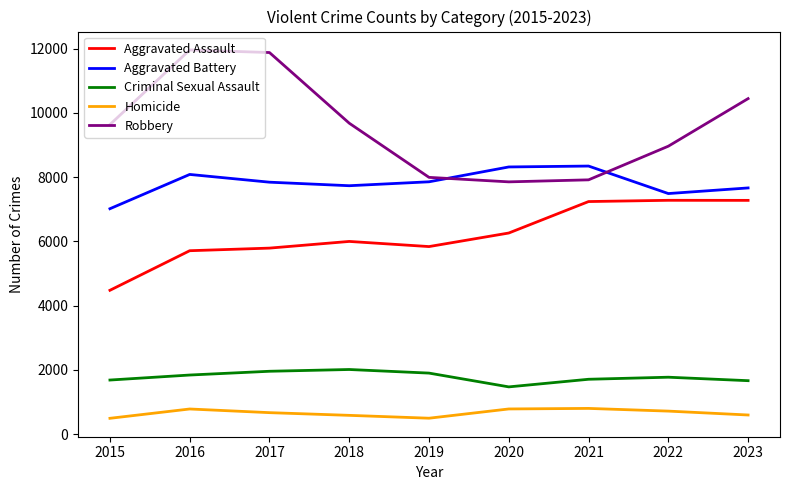

Which series has the largest total across all categories?

Robbery